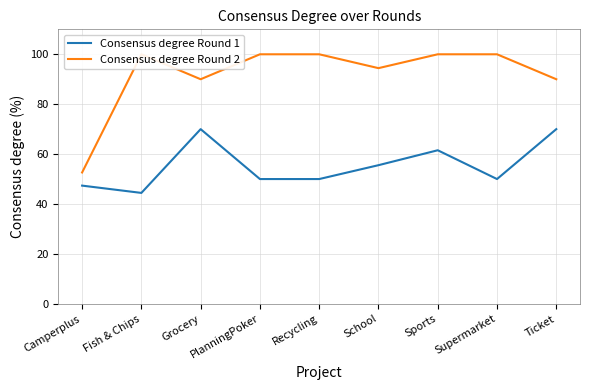

Which category has the highest value across all series?

Fish & Chips